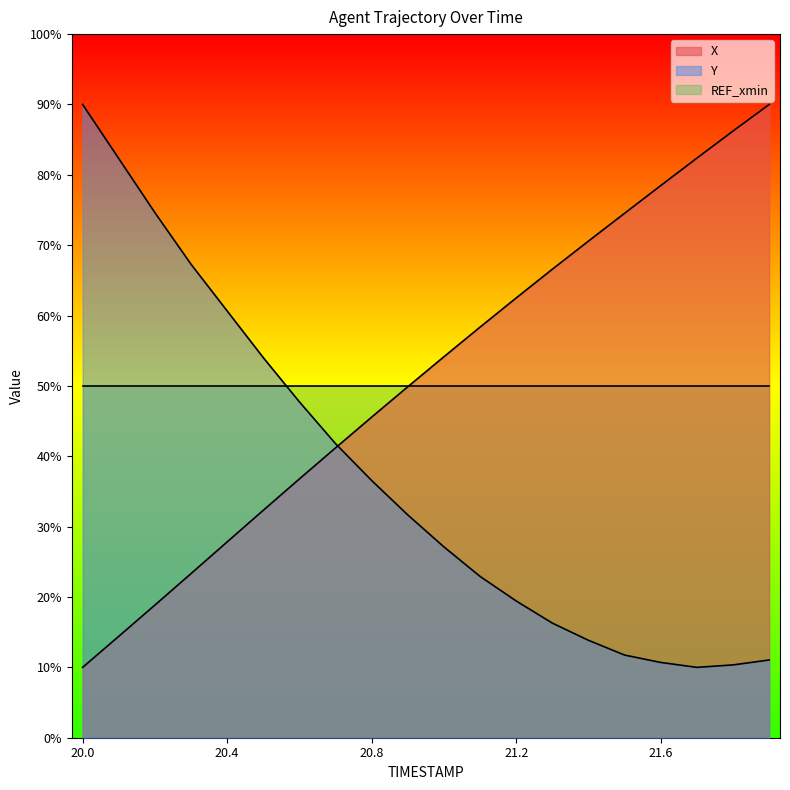

Does the chart display data point markers on the line(s)?

No